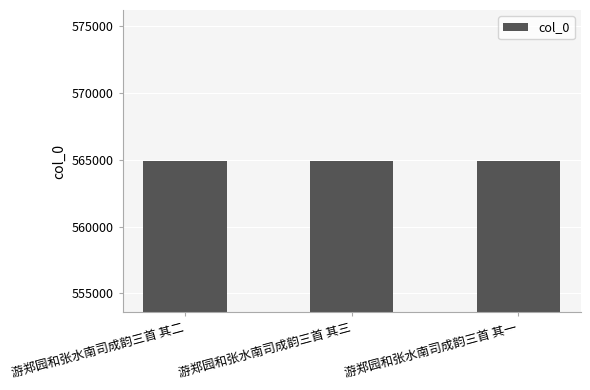

What is the sum of all values?

1694643